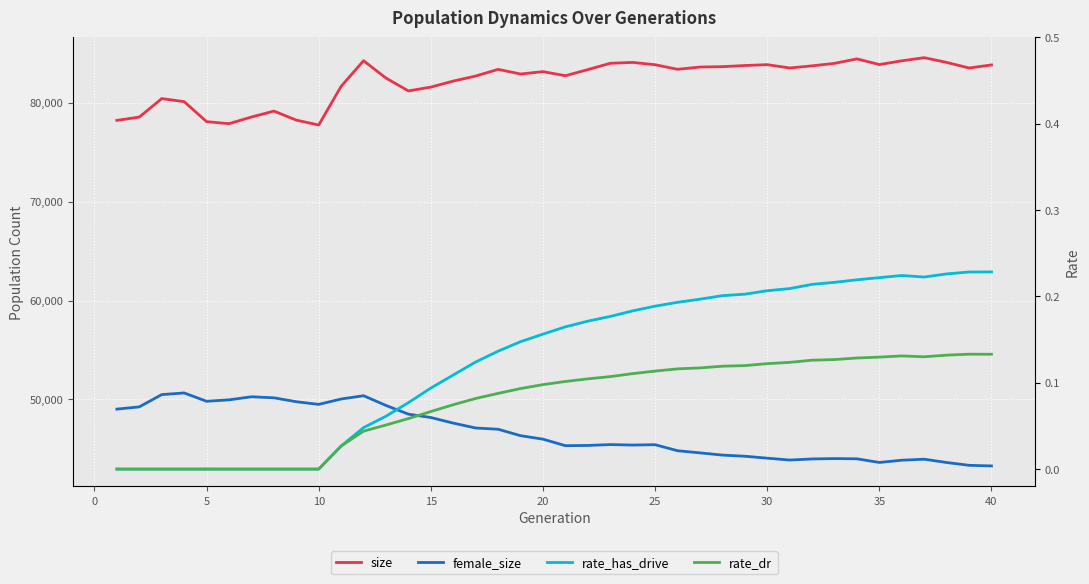

How many categories are shown in the chart?

40